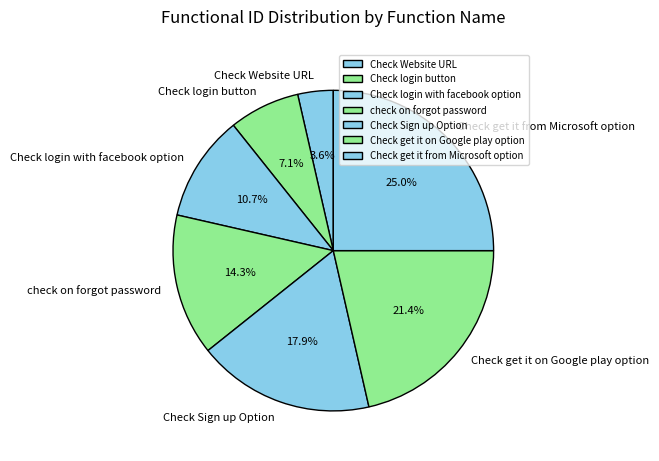

Count the number of slices in the pie.

7